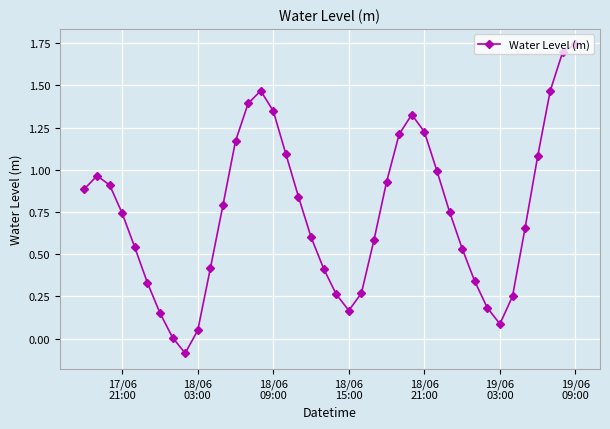

What is the difference between the maximum and minimum values?

1.8